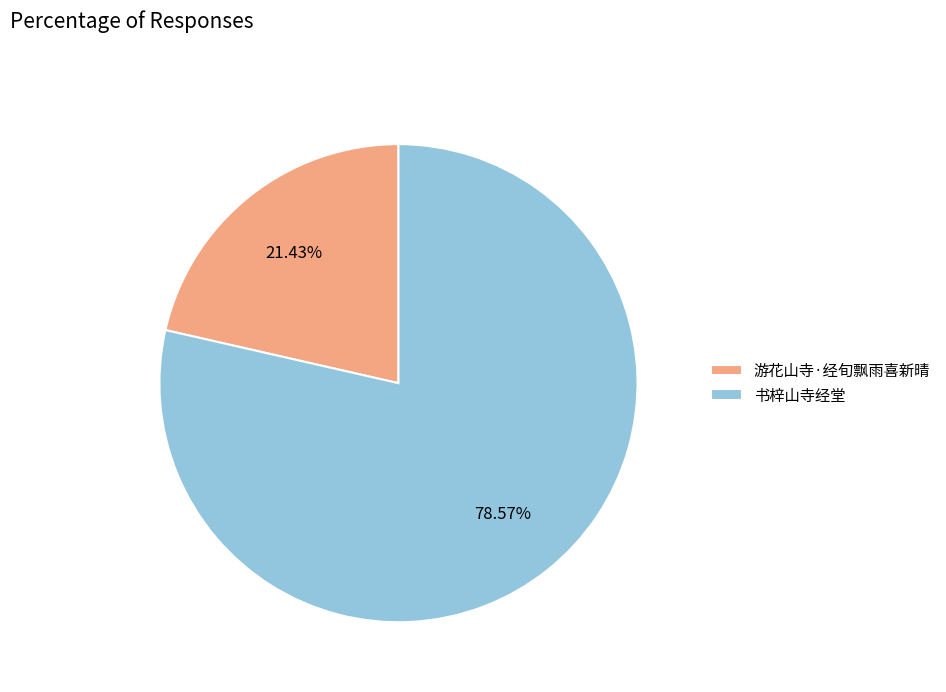

What is the largest slice in the pie chart?

书梓山寺经堂